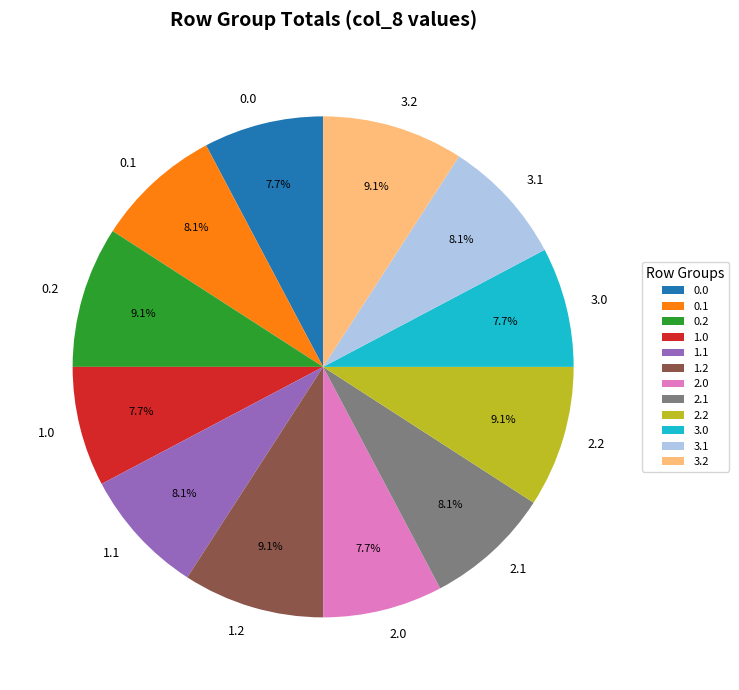

Does any single category account for the majority?

No